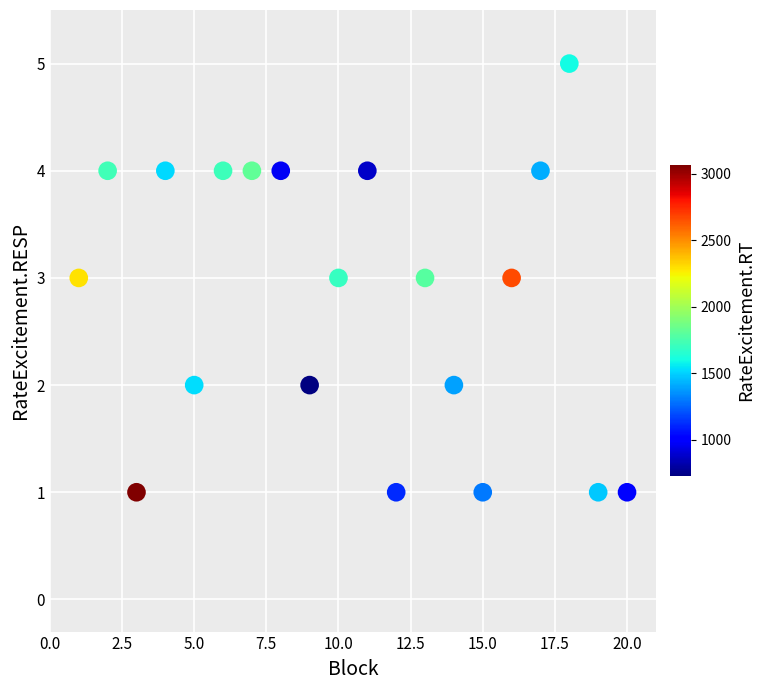

What is the range of Y values (max minus min)?

4